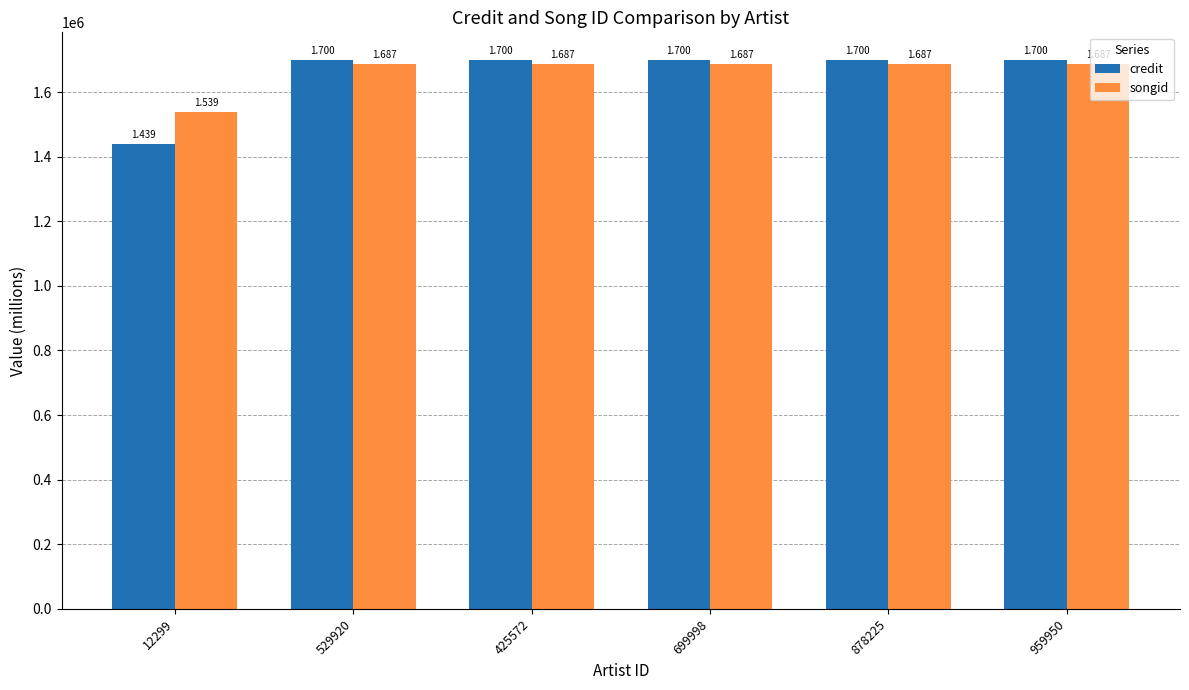

Rank the series by their average value, from lowest to highest.

credit, songid